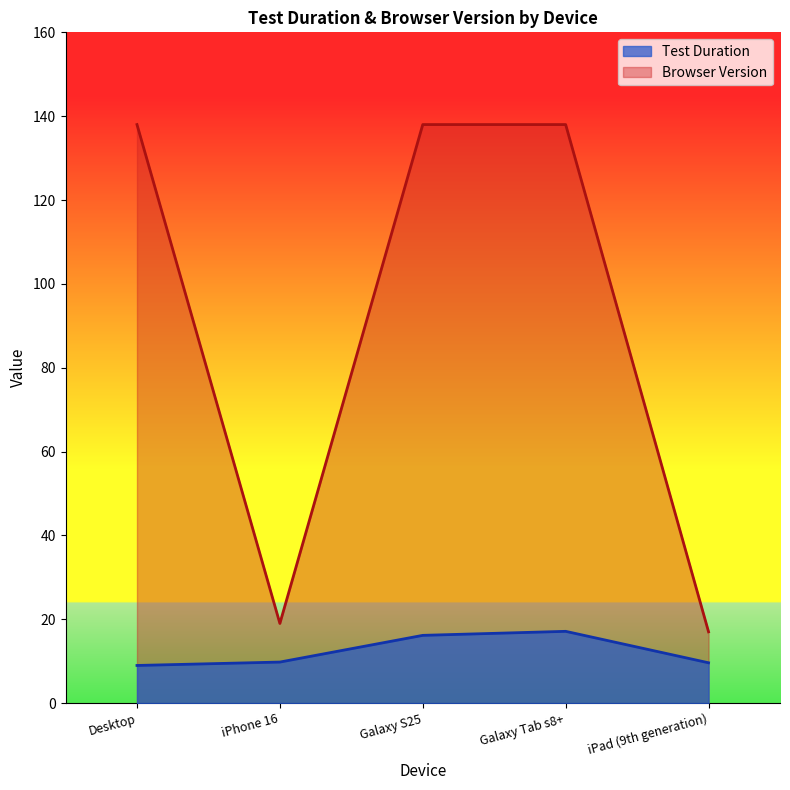

Reading left to right, list all the values displayed in this chart.

Test Duration: 9.0	9.8	16.2	17.1	9.6
Browser Version: 138.0	19.0	138.0	138.0	17.0